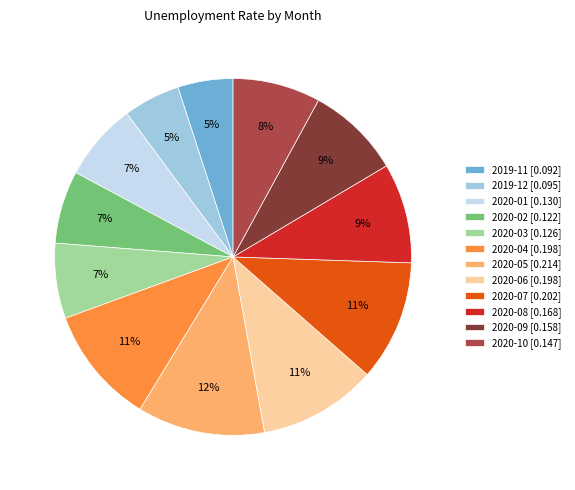

To the nearest percent, what is the combined percentage of 2020-09 and 2019-12?

14%